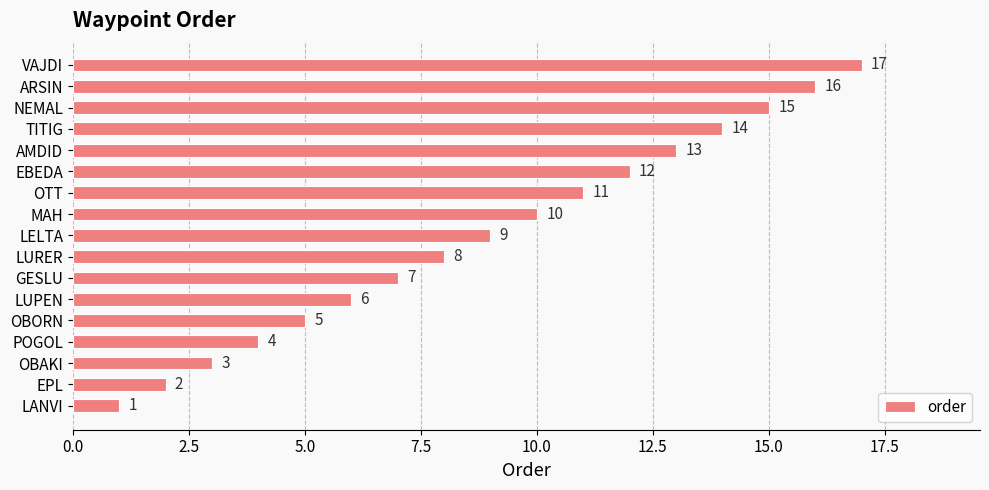

List the labels in order of value, smallest first.

LANVI, EPL, OBAKI, POGOL, OBORN, LUPEN, GESLU, LURER, LELTA, MAH, OTT, EBEDA, AMDID, TITIG, NEMAL, ARSIN, VAJDI